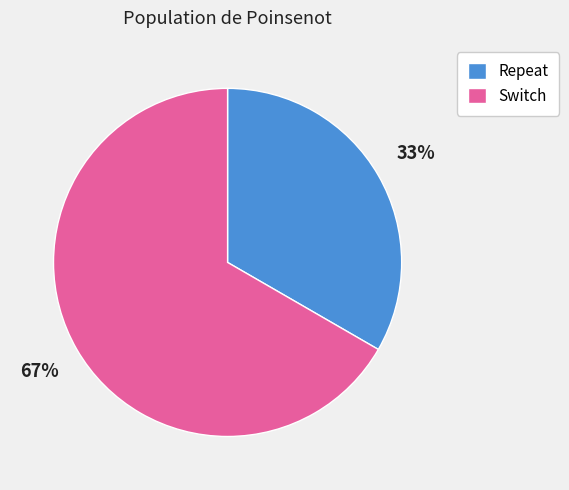

To the nearest percent, what is the combined percentage of Repeat and Switch?

100%